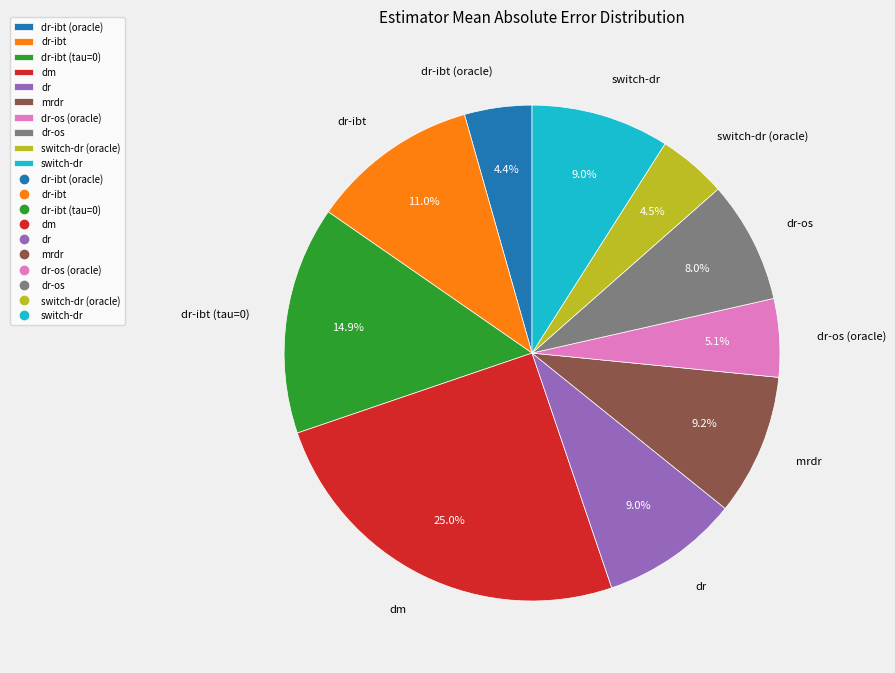

What percentage do dm and switch-dr (oracle) together represent?

29.5%